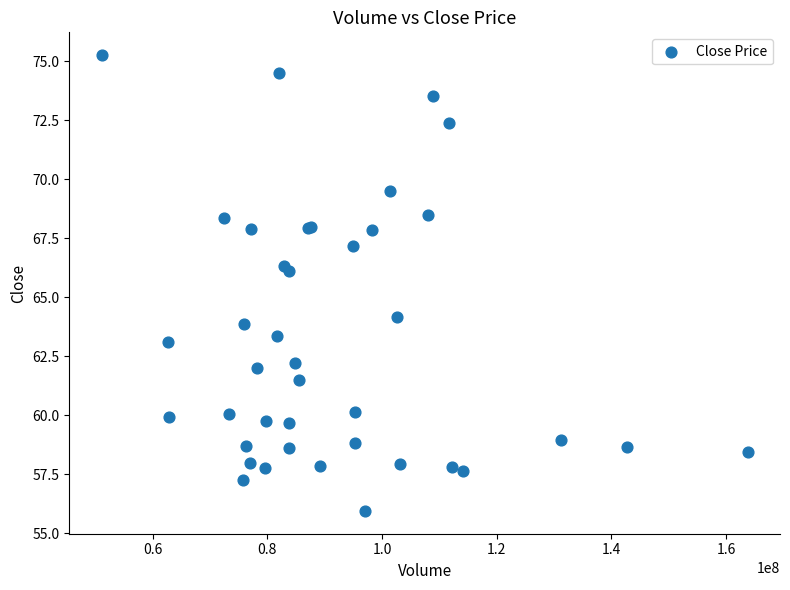

What Y value in the scatter plot is closest to 65?

64.1